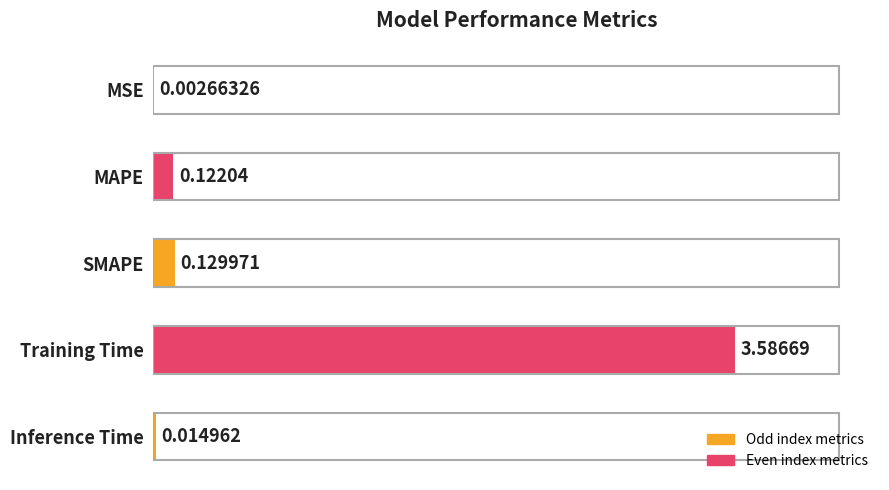

Are the bars grouped side by side (vs. stacked)?

No